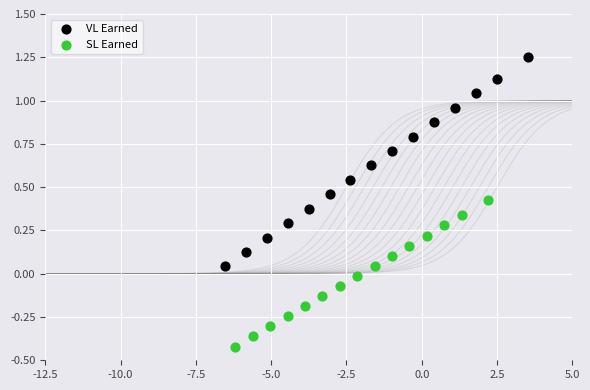

Which series reaches the maximum Y coordinate?

VL Earned